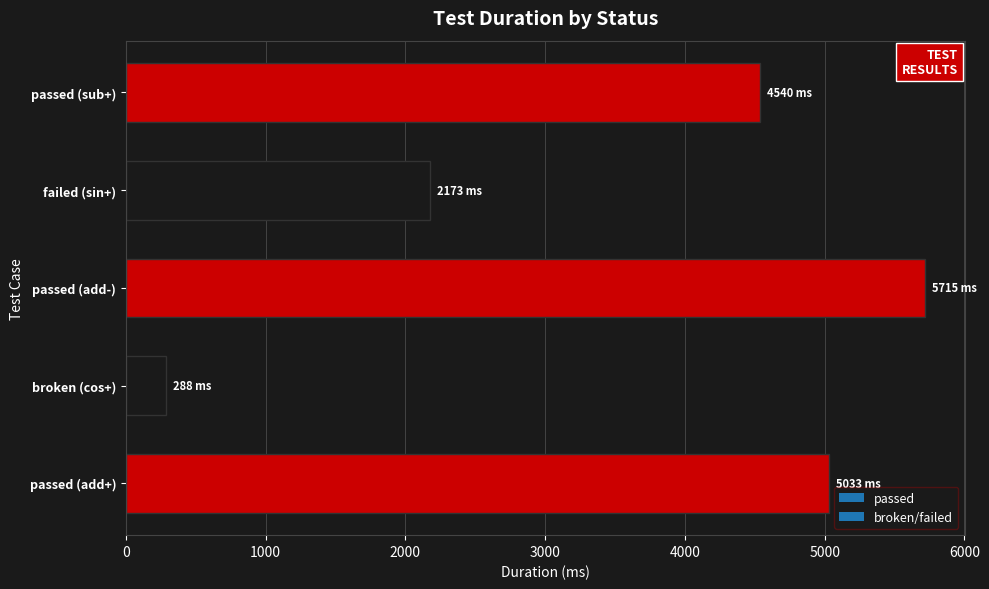

At which category does the chart reach its minimum across all series?

broken (cos+)